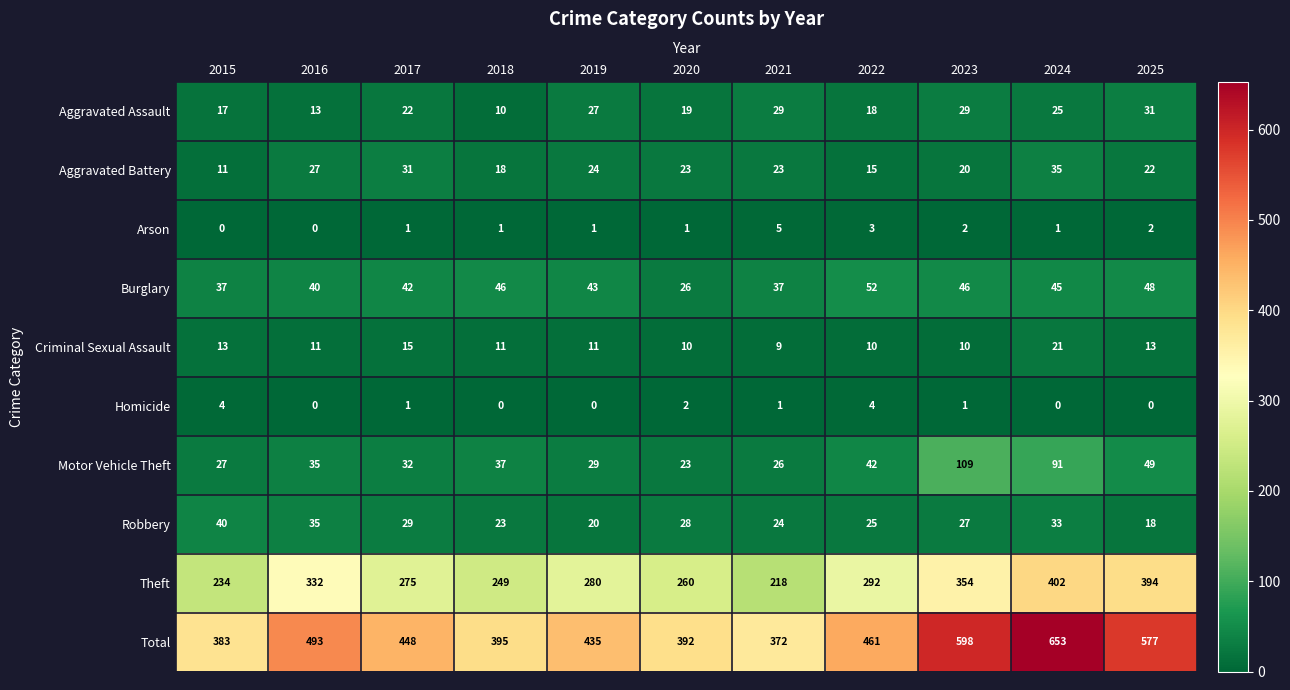

At which category is the sum across all series the highest?

2024